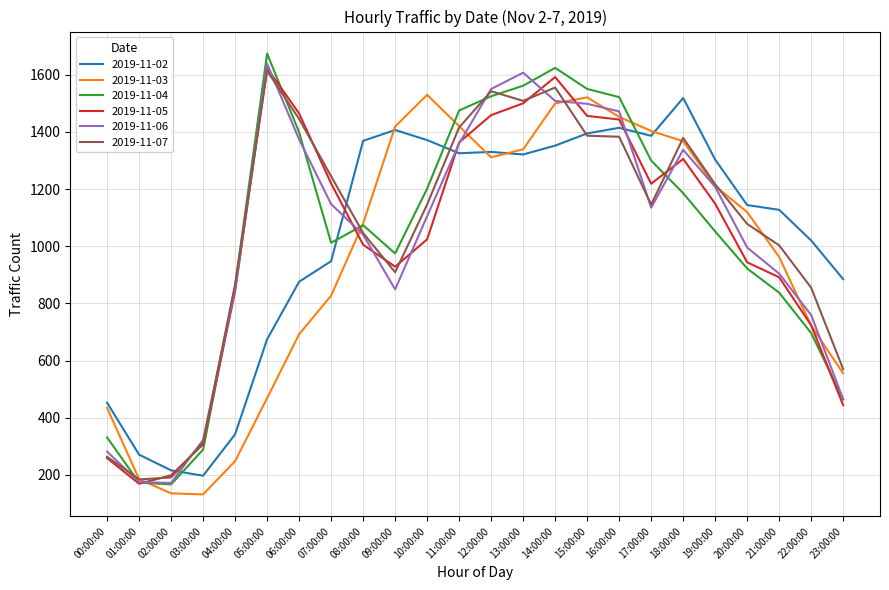

How many lines are shown in the chart?

6